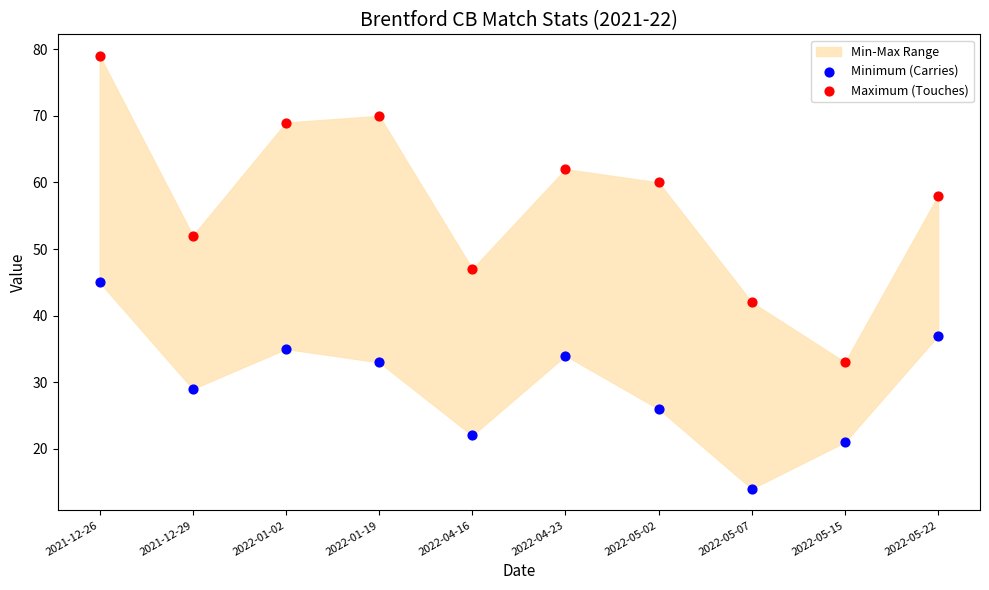

Which series has the largest Y range (max minus min)?

Maximum (Touches)